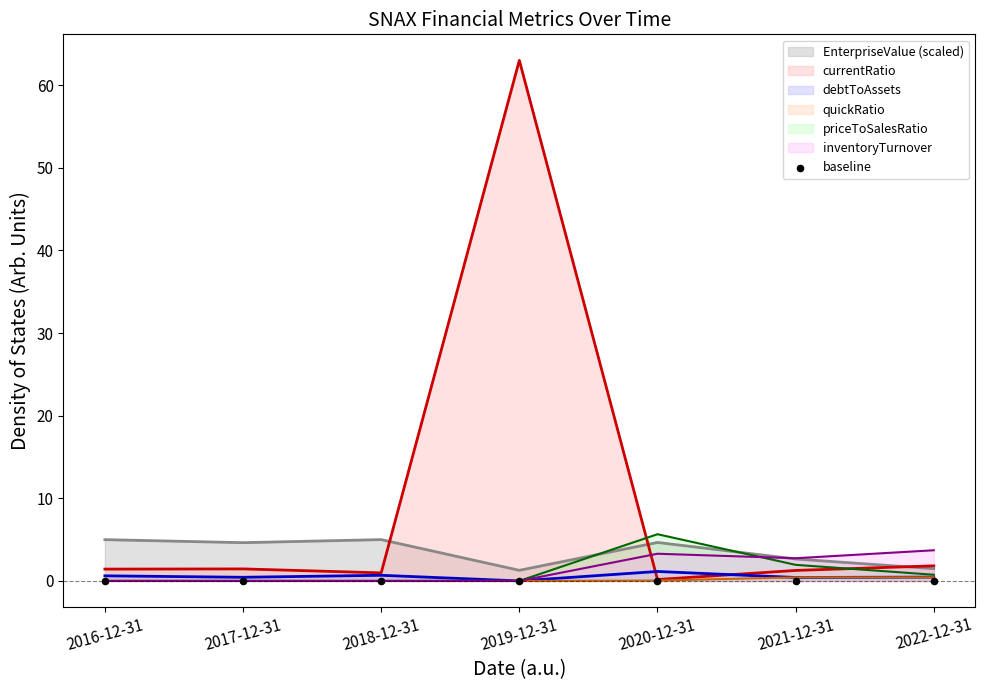

What is the total value across all series at 2017-12-31?

6.5